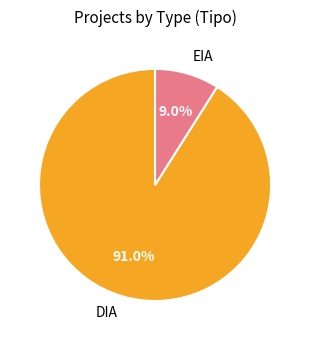

To the nearest percent, what portion does EIA represent?

9%